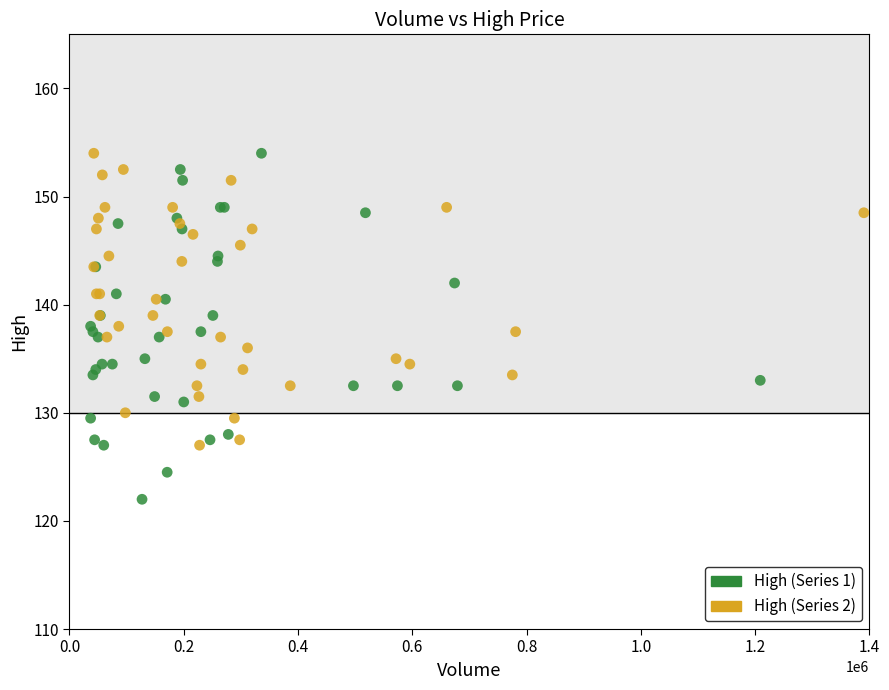

Which series has the widest spread of Y values?

High (Series 1)